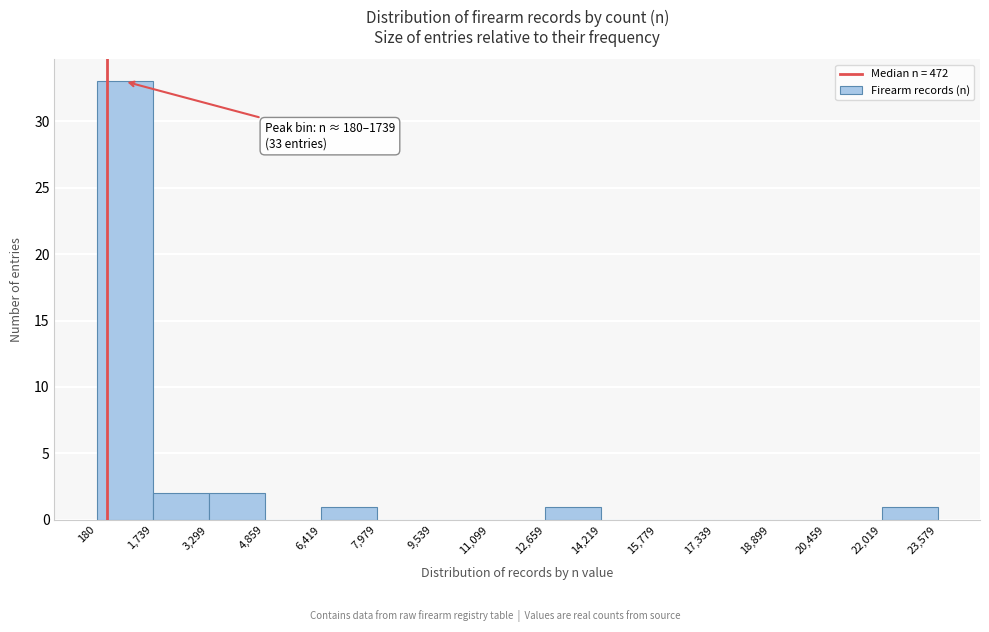

Over which range of the x-axis is the bar tallest?

180 to 1,739